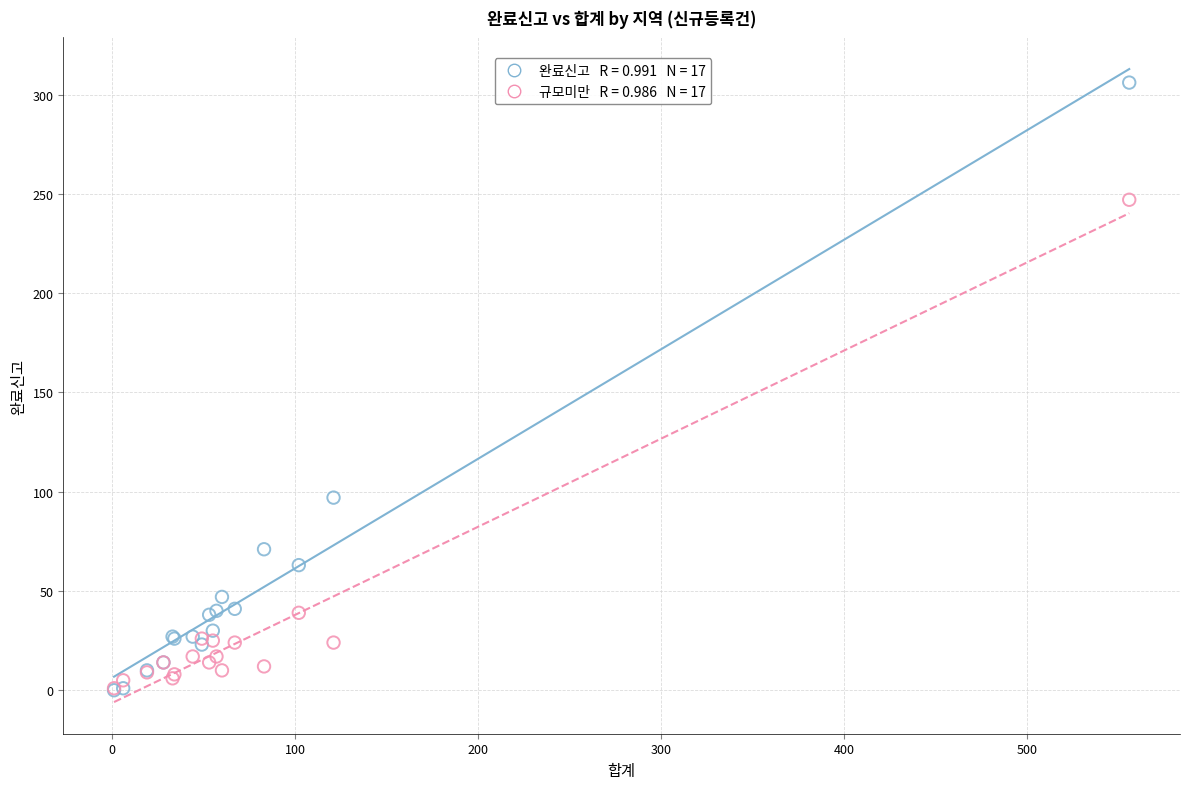

Across all series, what Y value is closest to 153?

97